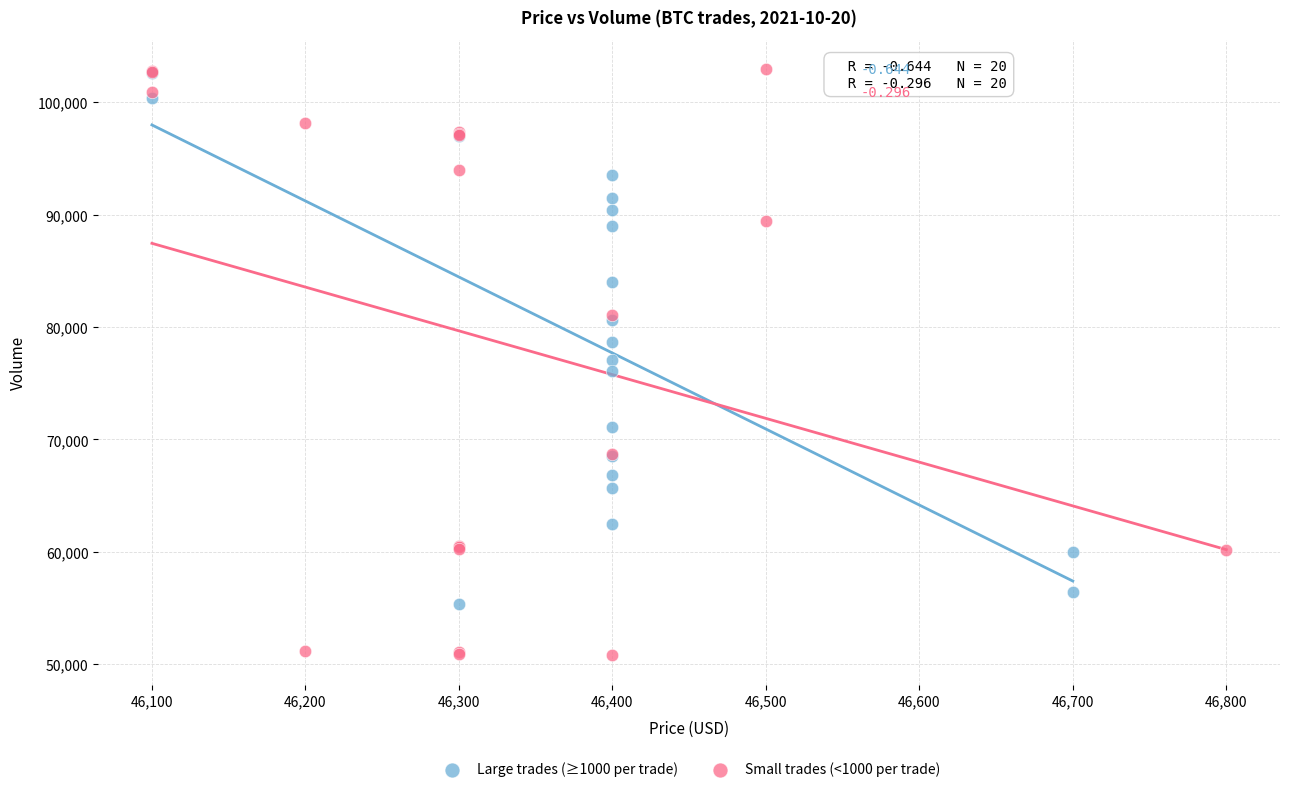

Which series has the widest spread of Y values?

Small trades (<1000 per trade)